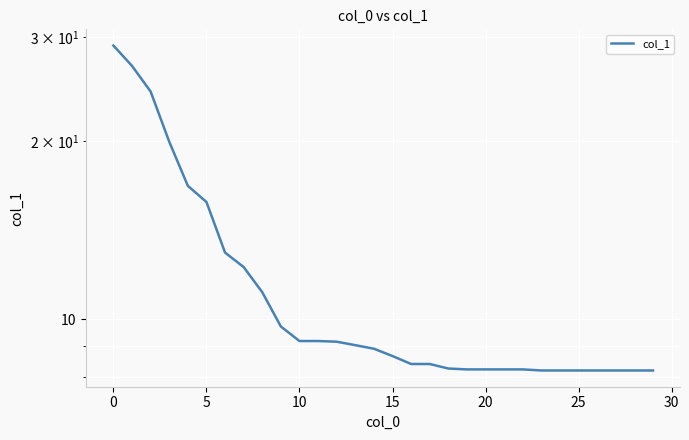

The value at 22 is 14.3. True or false?

False